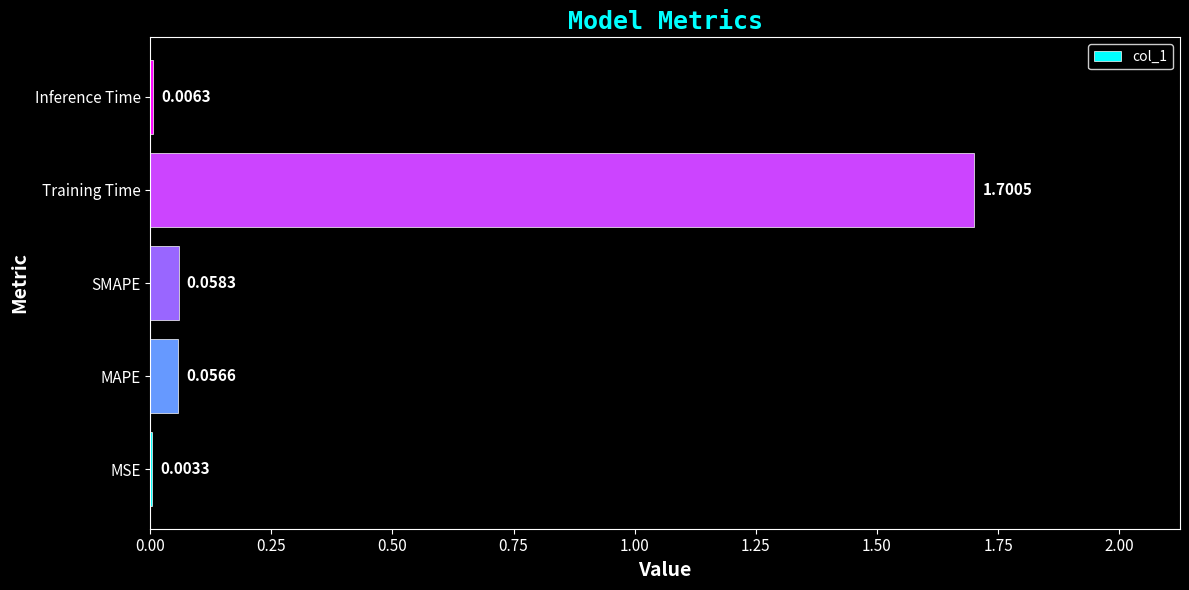

What is the sum of the values at Training Time and SMAPE?

1.8